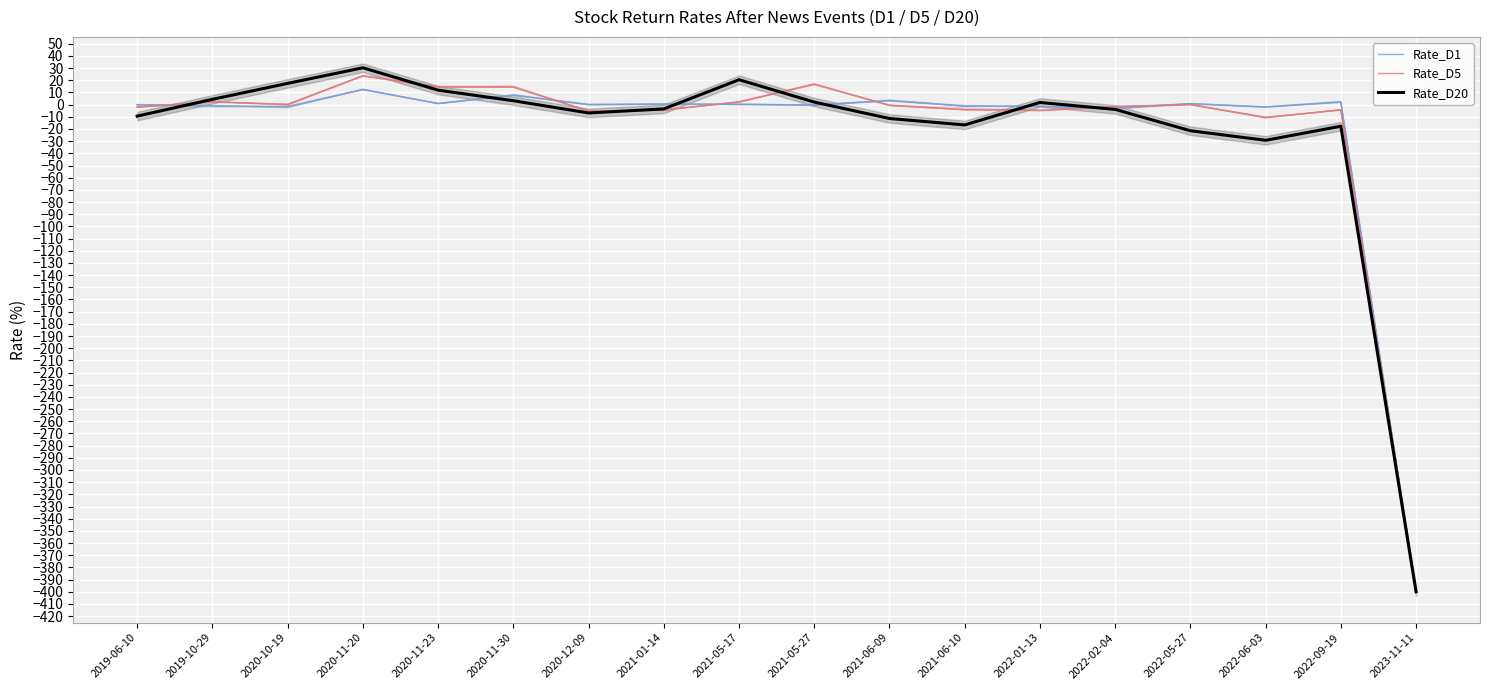

At which category is the sum across all series the highest?

2020-11-20